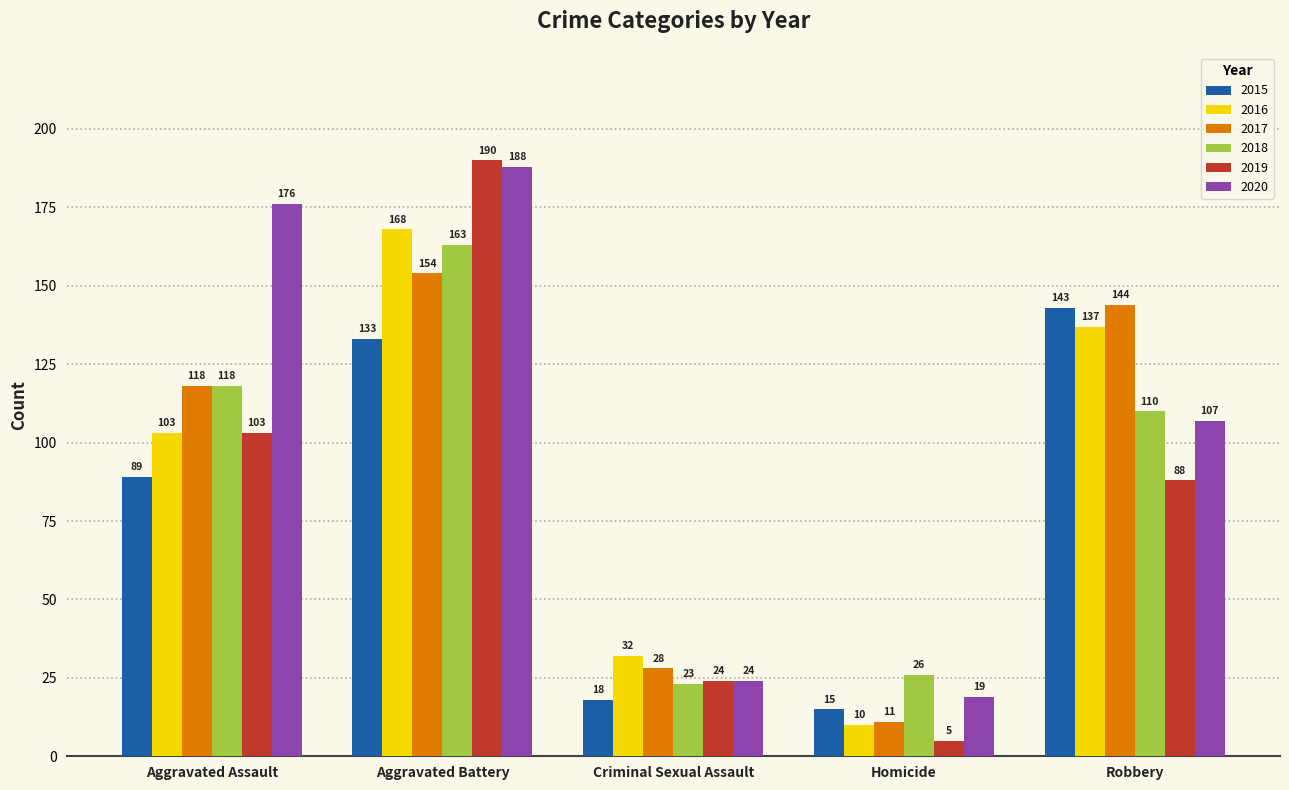

Which series has the largest total across all categories?

2020